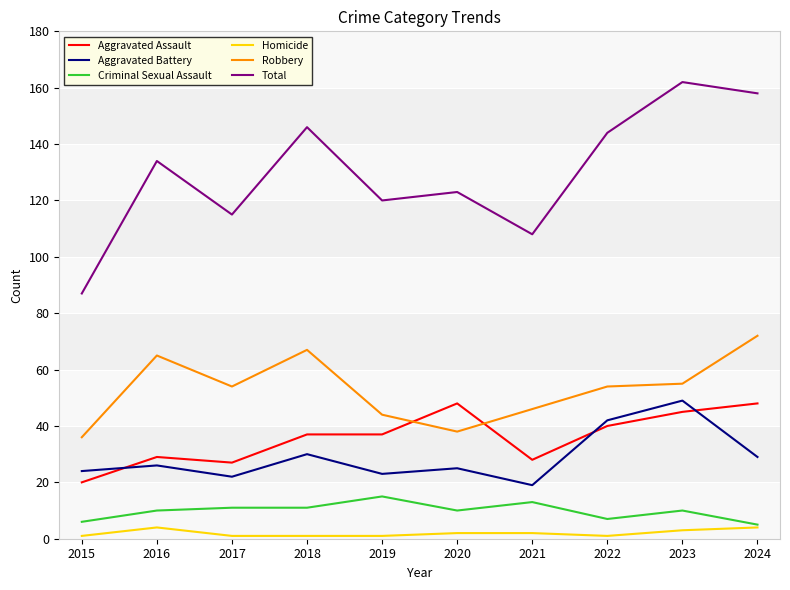

Between 2015 and 2023, which series saw the biggest shift?

Total